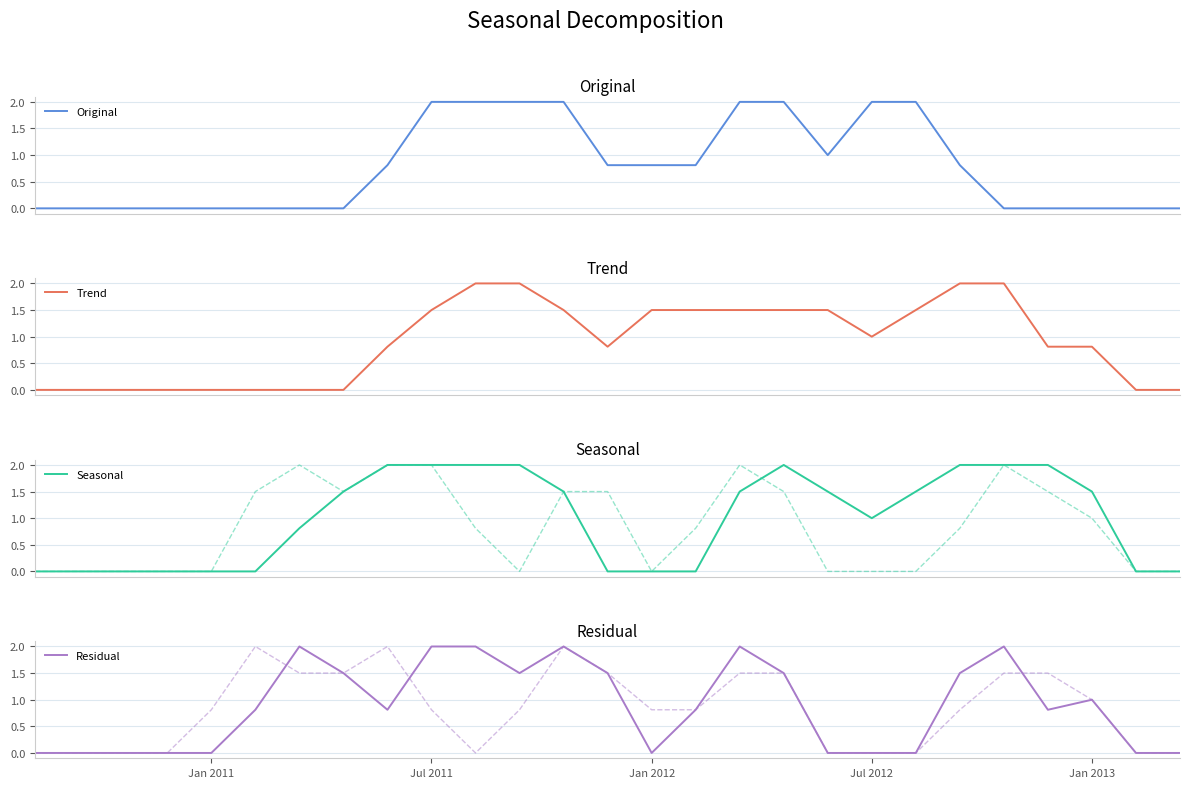

Reading left to right, extract all data points from this chart.

Original: 0.0	0.0	0.0	0.0	0.0	0.0	0.0	0.0	0.8	2.0	2.0	2.0	2.0	0.8	0.8	0.8	2.0	2.0	1.0	2.0	2.0	0.8	0.0	0.0	0.0	0.0	0.0
Trend: 0.0	0.0	0.0	0.0	0.0	0.0	0.0	0.0	0.8	1.5	2.0	2.0	1.5	0.8	1.5	1.5	1.5	1.5	1.5	1.0	1.5	2.0	2.0	0.8	0.8	0.0	0.0
Seasonal: 0.0	0.0	0.0	0.0	0.0	0.0	0.8	1.5	2.0	2.0	2.0	2.0	1.5	0.0	0.0	0.0	1.5	2.0	1.5	1.0	1.5	2.0	2.0	2.0	1.5	0.0	0.0
col_13: 0.0	0.0	0.0	0.0	0.0	1.5	2.0	1.5	2.0	2.0	0.8	0.0	1.5	1.5	0.0	0.8	2.0	1.5	0.0	0.0	0.0	0.8	2.0	1.5	1.0	0.0	0.0
Residual: 0.0	0.0	0.0	0.0	0.0	0.8	2.0	1.5	0.8	2.0	2.0	1.5	2.0	1.5	0.0	0.8	2.0	1.5	0.0	0.0	0.0	1.5	2.0	0.8	1.0	0.0	0.0
col_14: 0.0	0.0	0.0	0.0	0.8	2.0	1.5	1.5	2.0	0.8	0.0	0.8	2.0	1.5	0.8	0.8	1.5	1.5	0.0	0.0	0.0	0.8	1.5	1.5	1.0	0.0	0.0